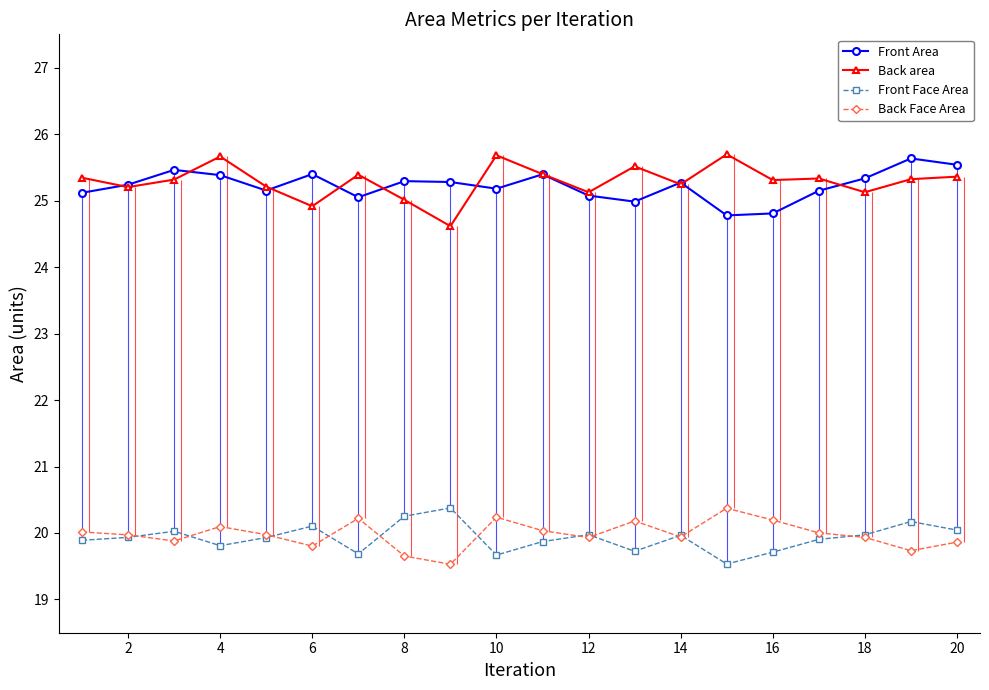

True or false: Back Face Area has more than 2 interior local peaks.

True